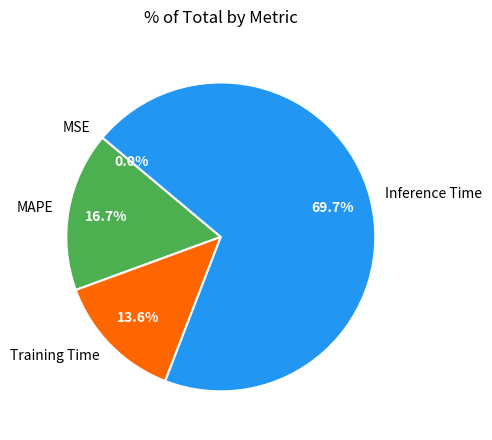

What is the majority slice?

Inference Time